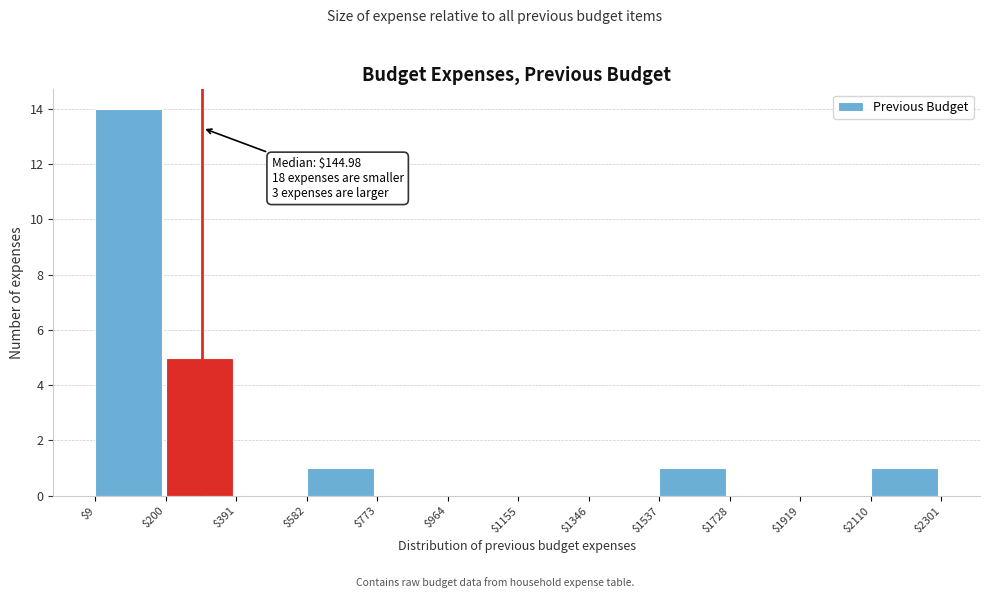

Which range on the x-axis has the tallest bar?

$9 to $200